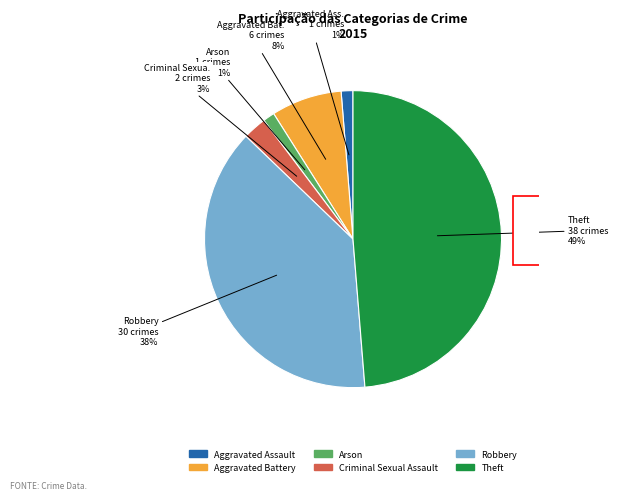

Does Criminal Sexual Assault represent more than half of the total?

No